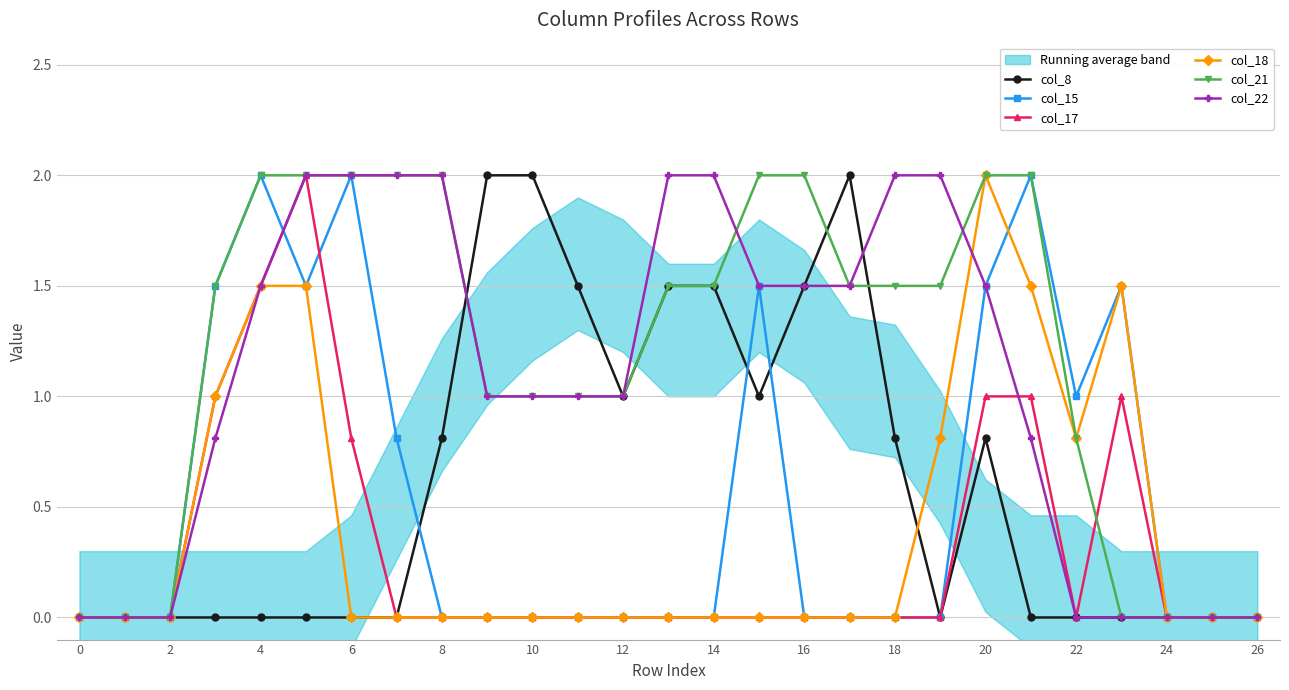

What is the value of the col_22 point at the 19th from the left?

1.0